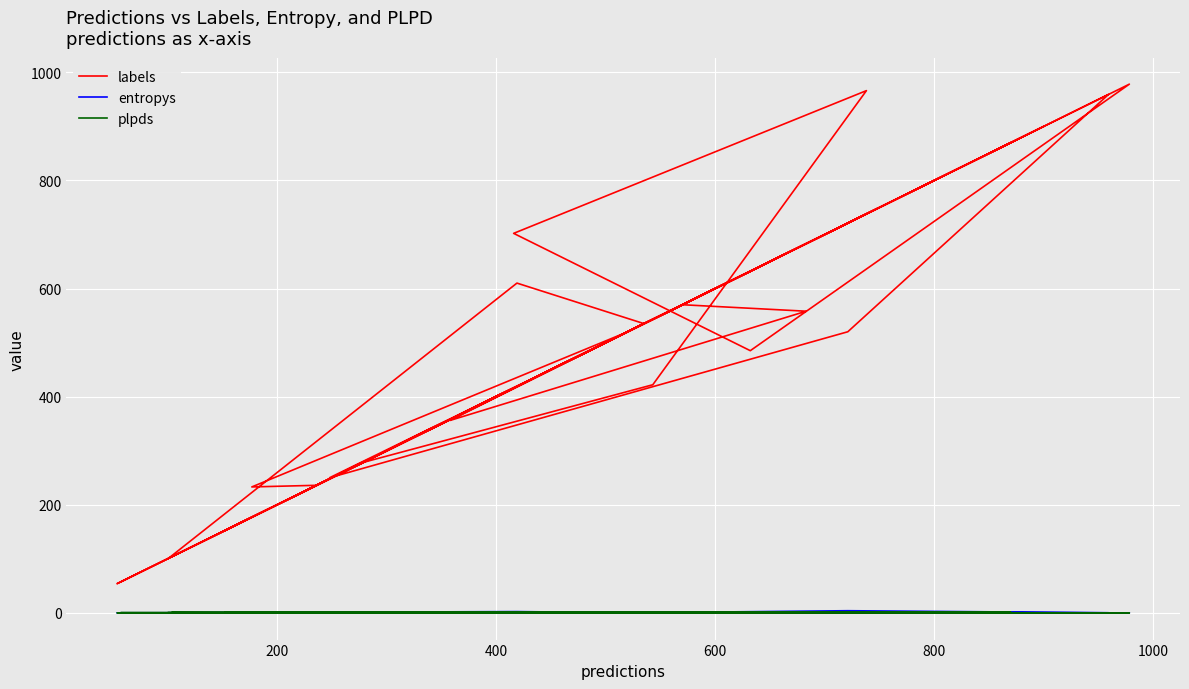

What is the average value of the plpds series?

0.3